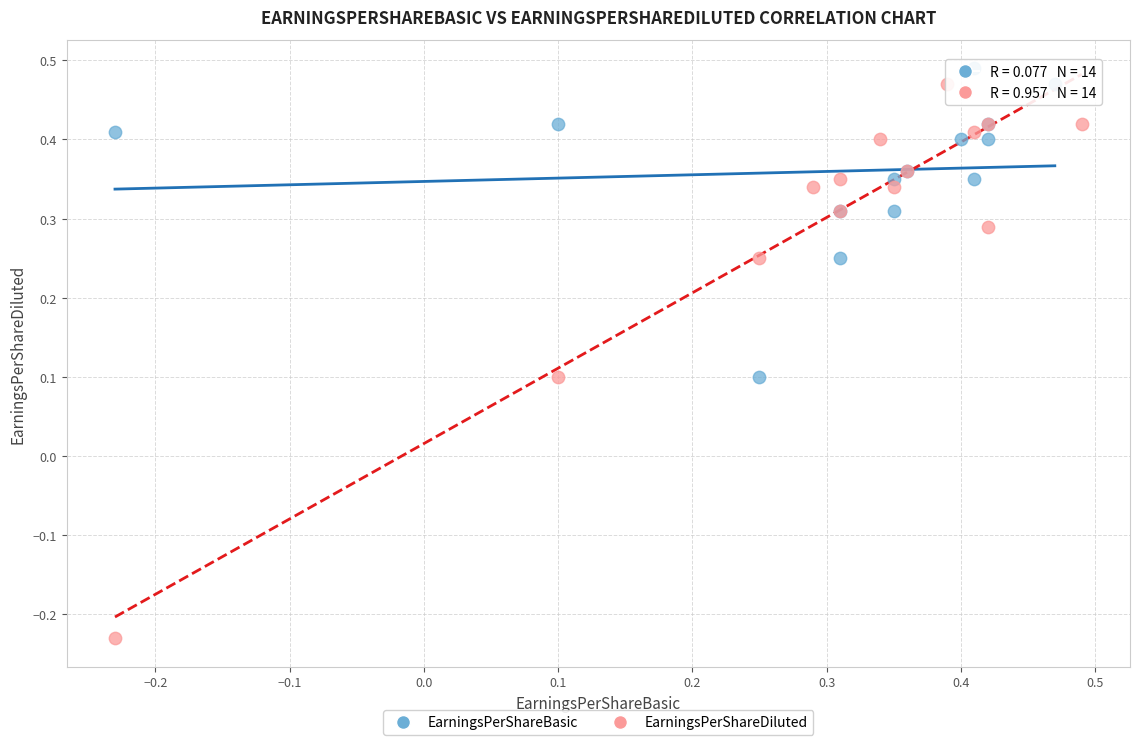

Which series reaches the minimum Y coordinate?

EarningsPerShareDiluted